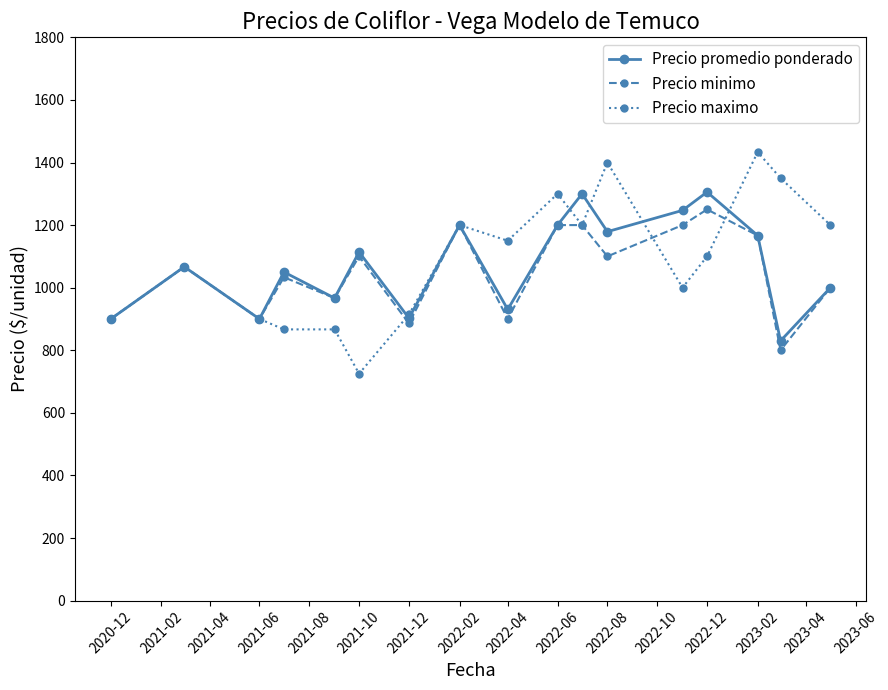

True or false: Precio promedio ponderado has more than 0 points higher than both neighbors.

True